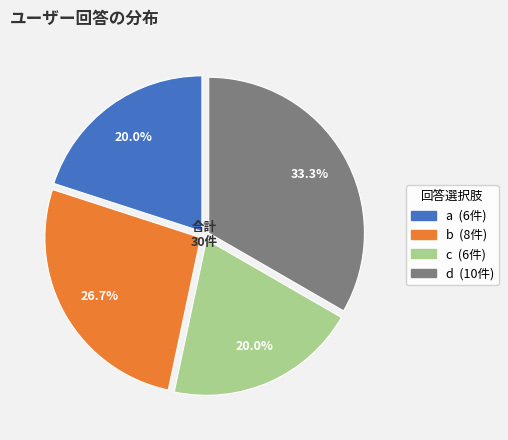

Does d represent more than half of the total?

No